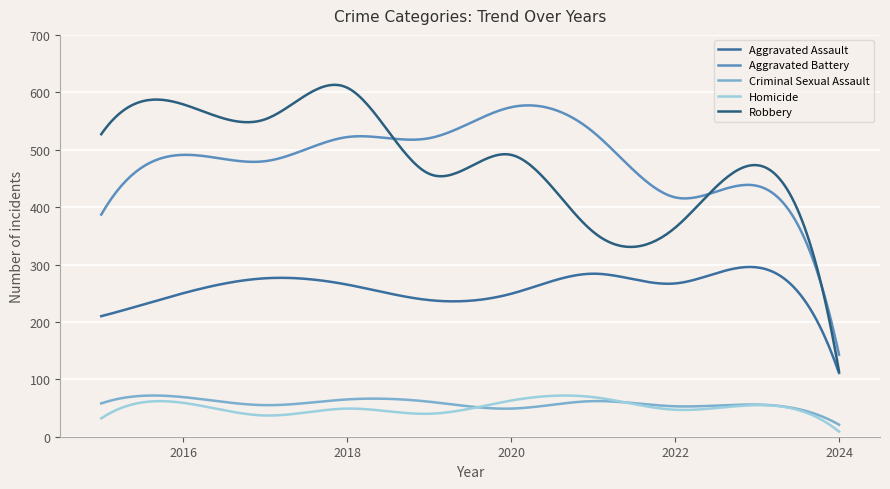

Does the chart display data point markers on the line(s)?

No